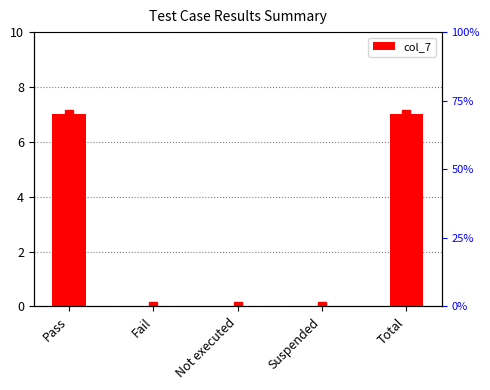

List the labels in order of value, largest first.

Pass, Total, Fail, Not executed, Suspended